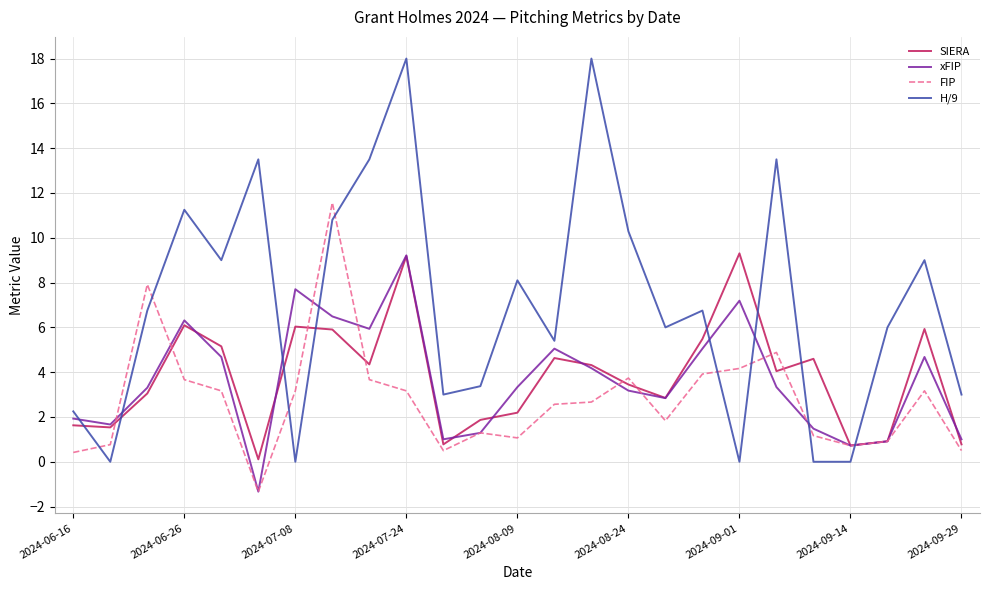

Which series has the largest range (max minus min)?

H/9